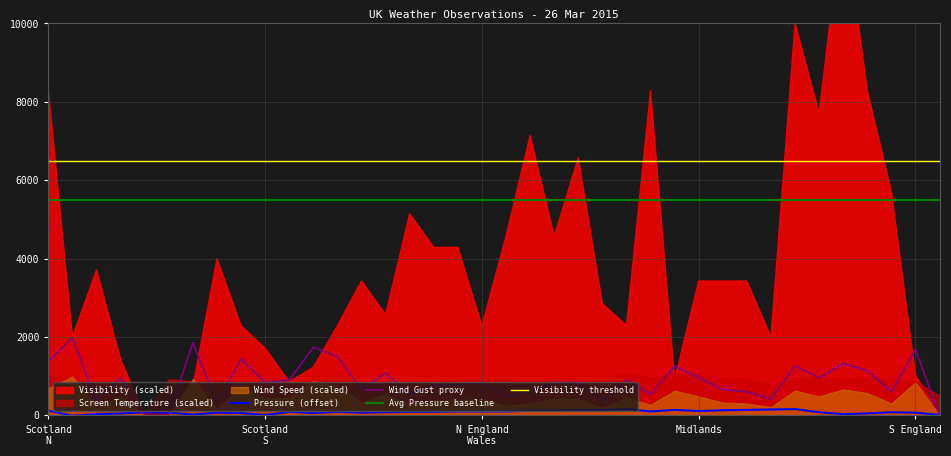

True or false: Avg Pressure baseline and Wind Gust proxy intersect in this chart.

False